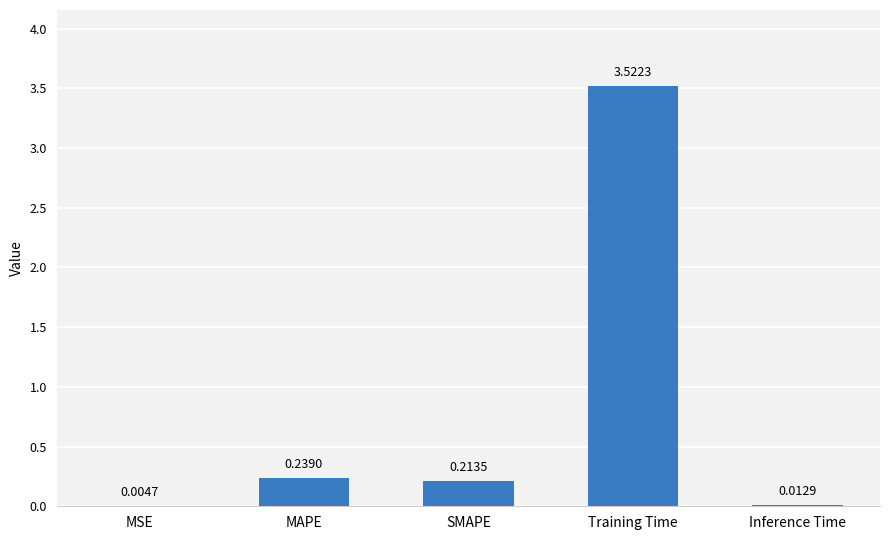

What is the sum of all values?

4.0